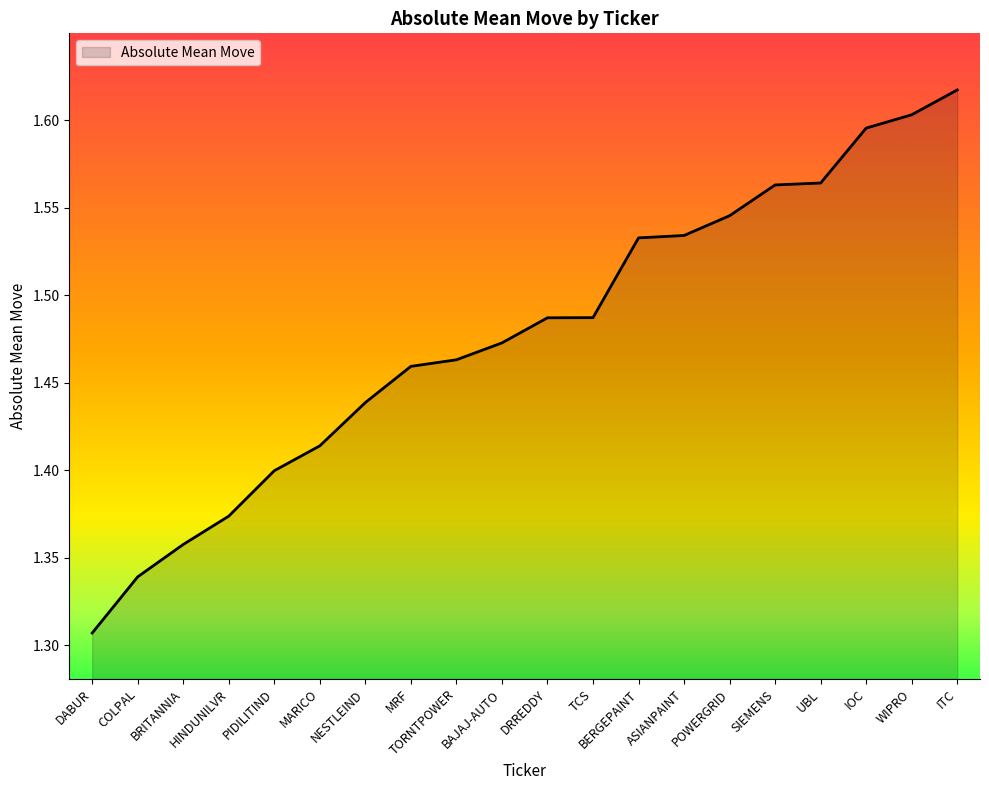

Count the number of categories in the chart.

20